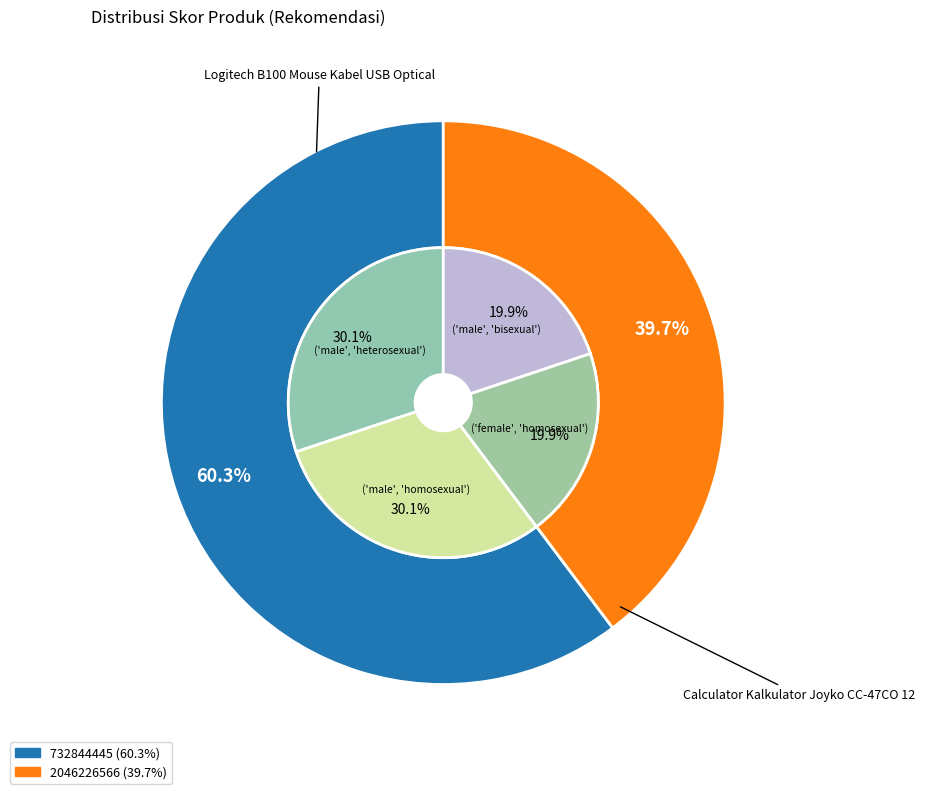

True or false: 2046226566 accounts for 40% of the total.

True